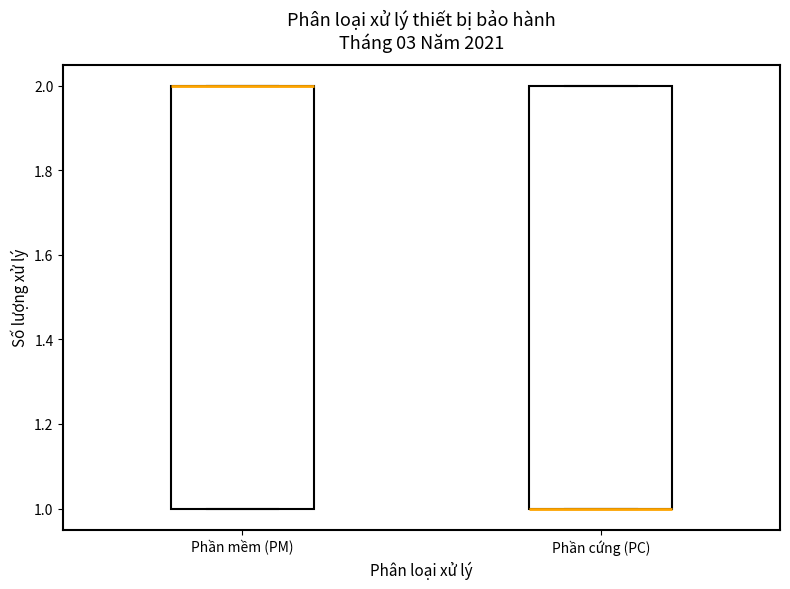

Reading left to right, transcribe this box plot: for each box, give where its median line is, the range the box spans, and where its two whiskers end, as read against the y-axis. The values are not printed on the chart, so give them approximately, as read against the axis.

Phần mềm (PM): median 2 (drawn on the box's upper edge), box 1 to 2, whiskers 1 to 2
Phần cứng (PC): median 1 (drawn on the box's lower edge), box 1 to 2, whiskers 1 to 2